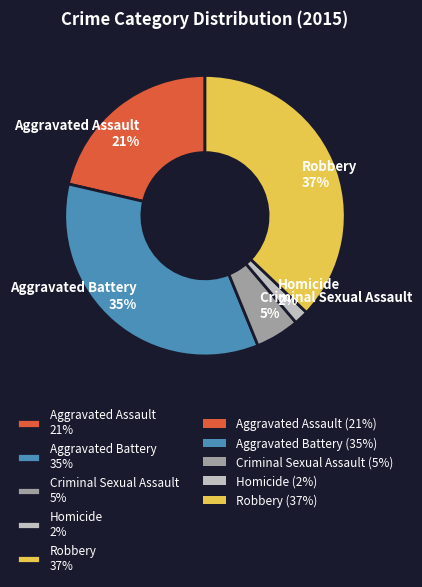

Which has a higher value, Homicide 2% or Criminal Sexual Assault 5%?

Criminal Sexual Assault 5%